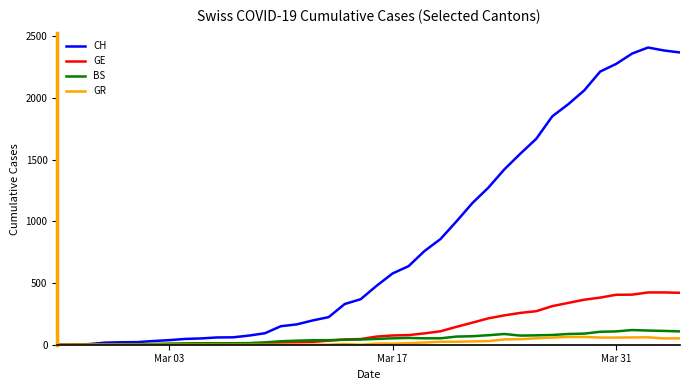

At how many categories does at least one series exceed 890?

15